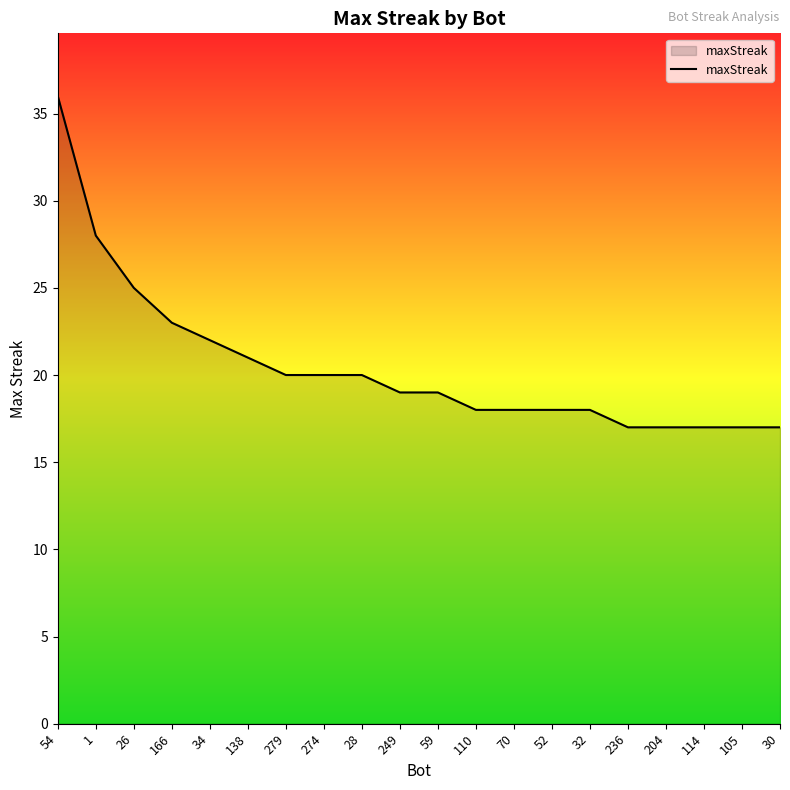

What value does the data have at 30, to the nearest 10?

20